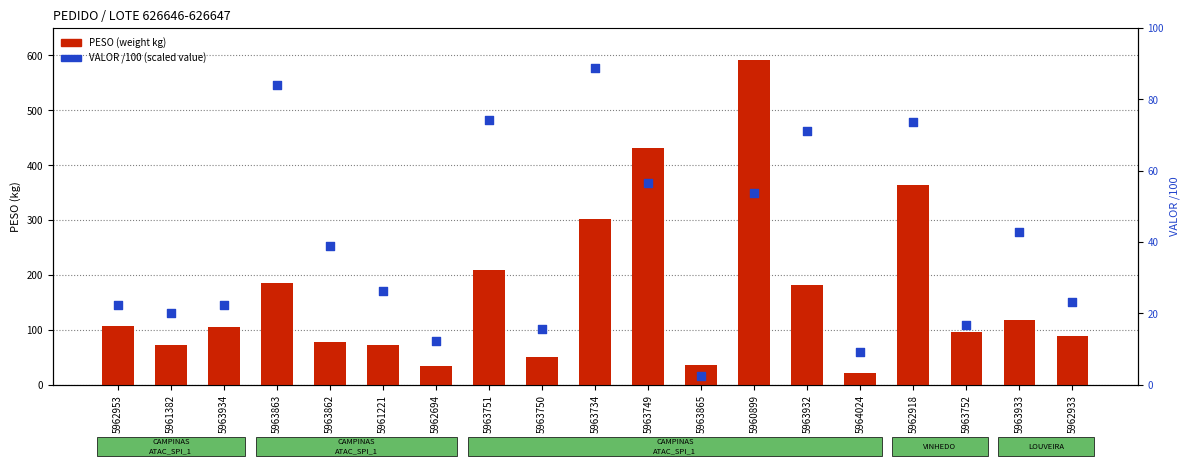

Which series contains the lowest Y value?

VALOR /100 (value scaled)